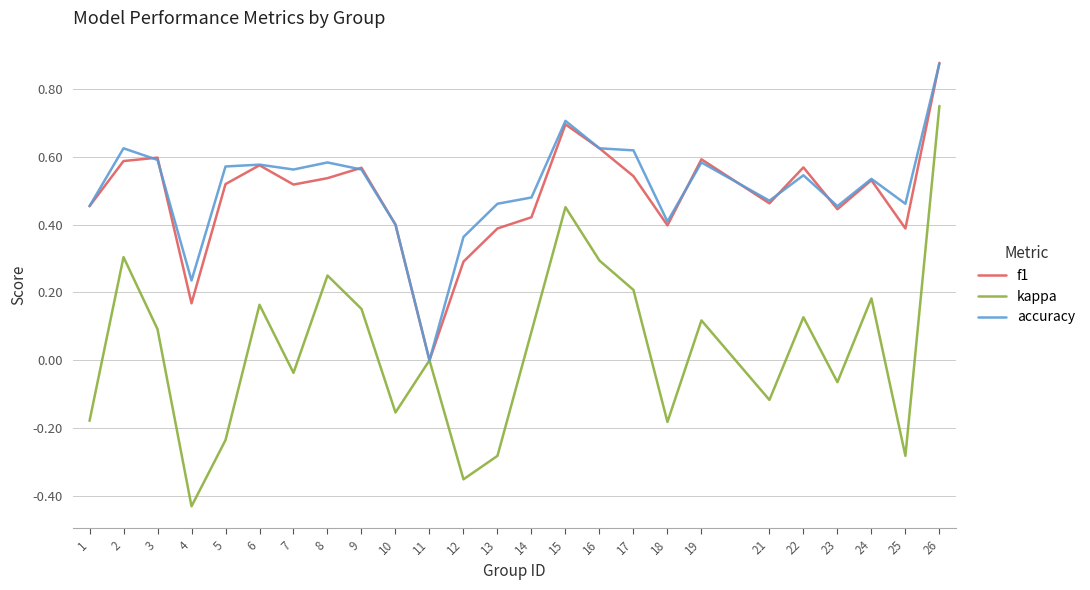

At which category is the sum across all series the highest?

26